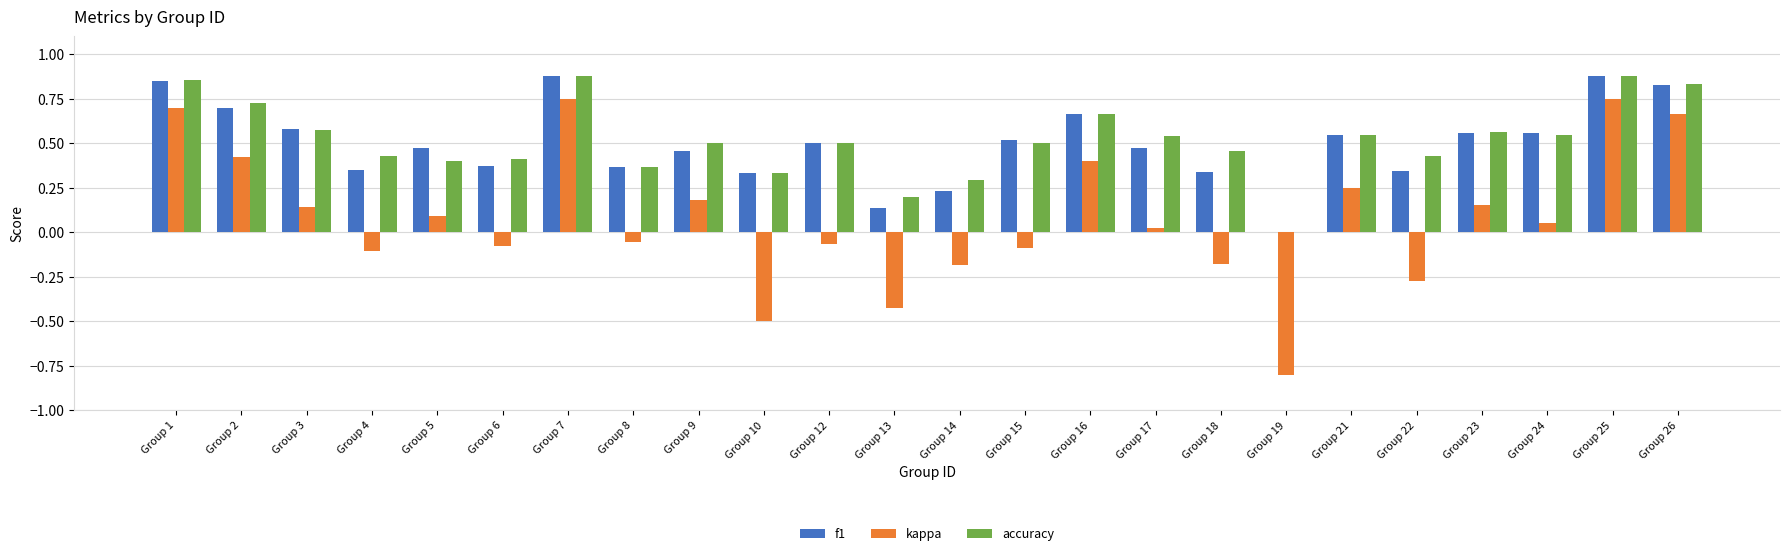

Is the value of accuracy at Group 13 greater than the value of f1 at Group 21?

No